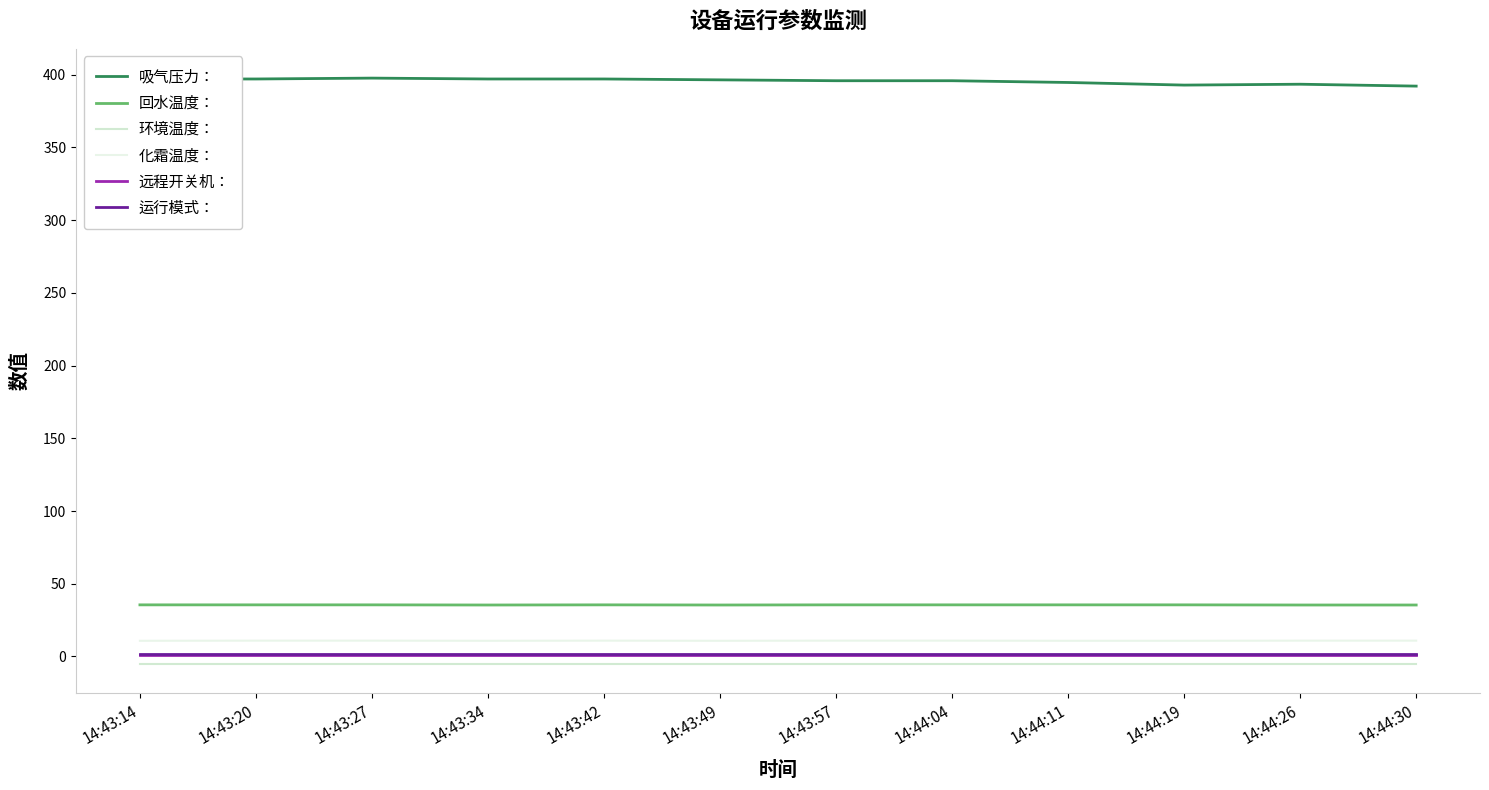

Count the 回水温度： values in the range 35 to 36.

12